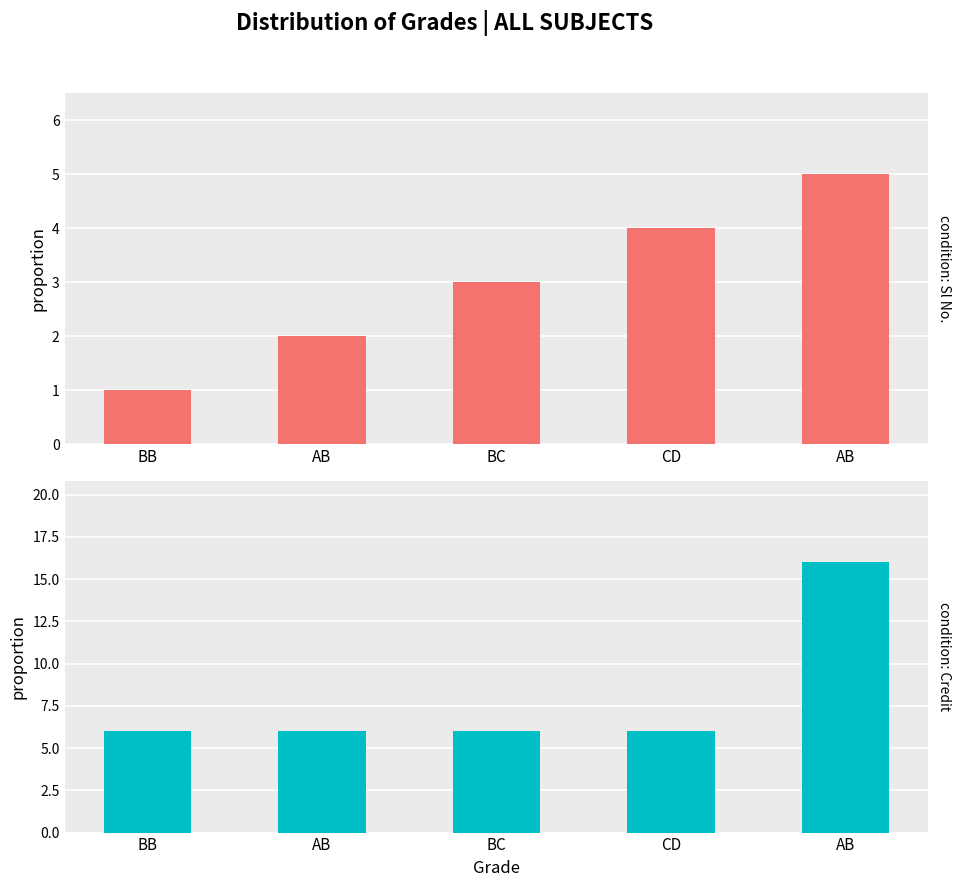

Count the number of data series in this chart.

2